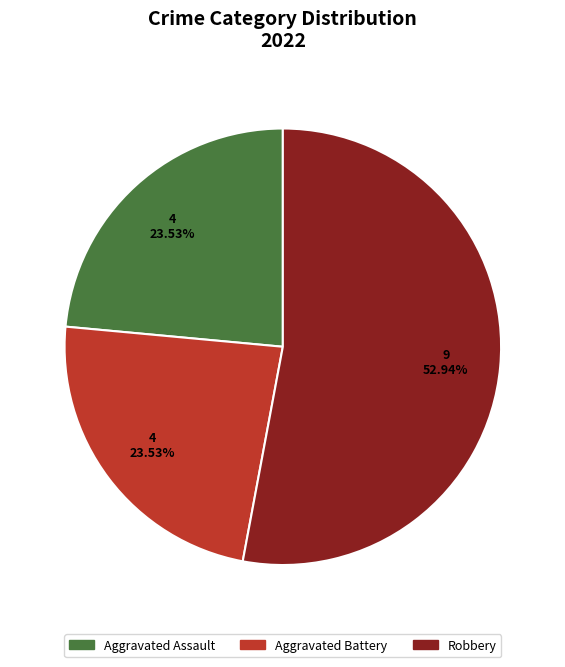

Does any single category account for the majority?

Yes